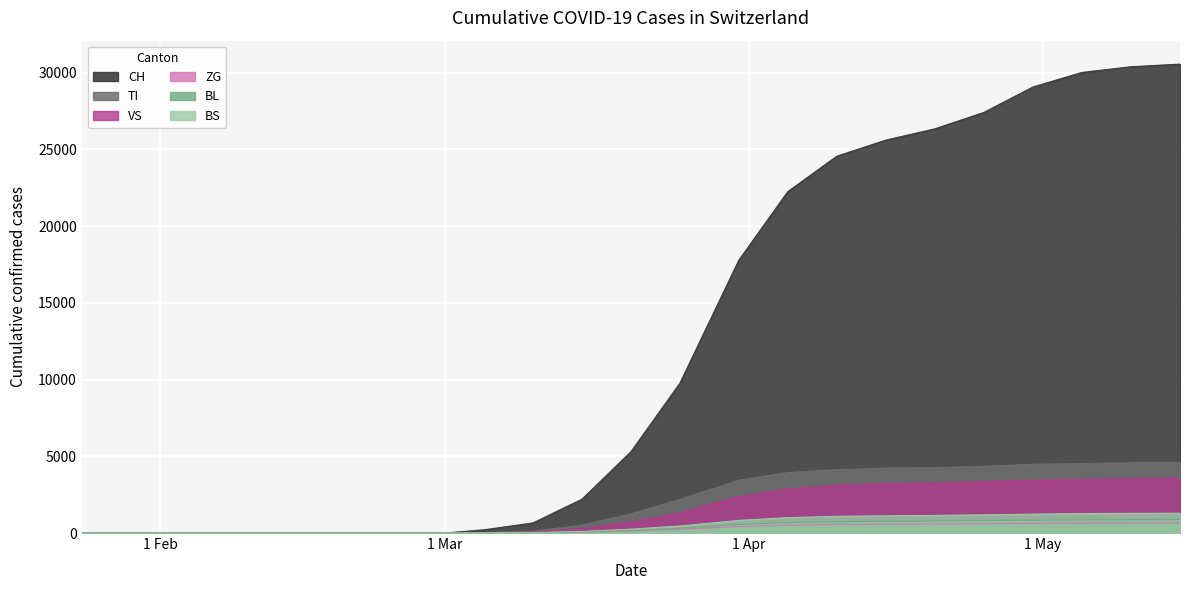

How many data points in BL are less than 556?

10